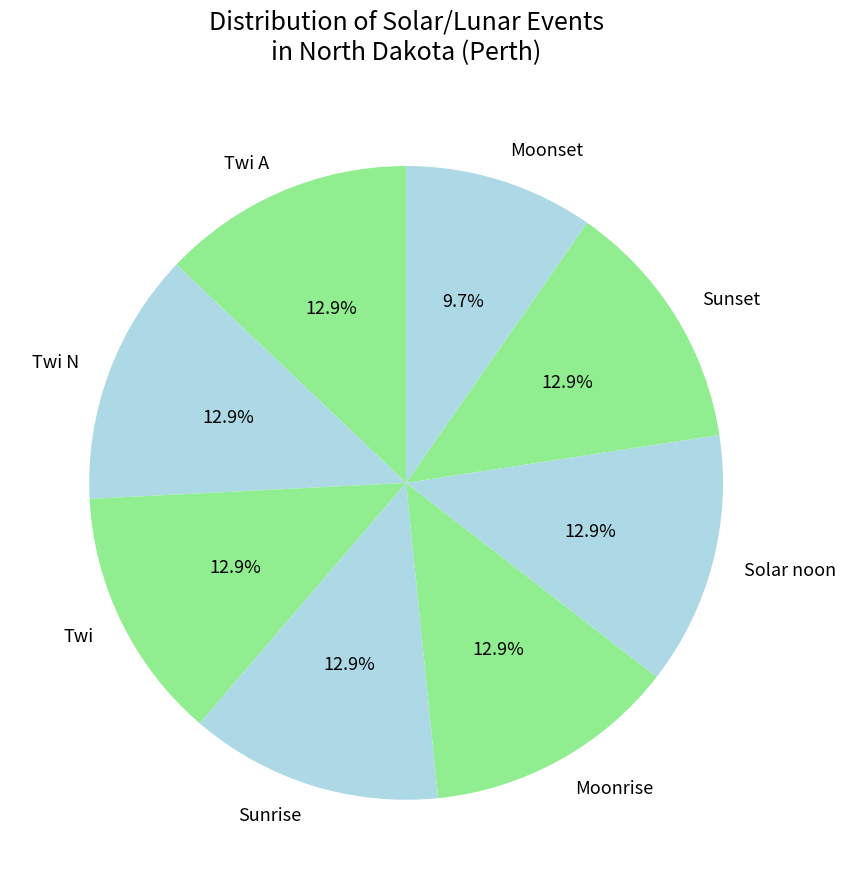

What is the total percentage of Solar noon and Sunrise?

25.8%